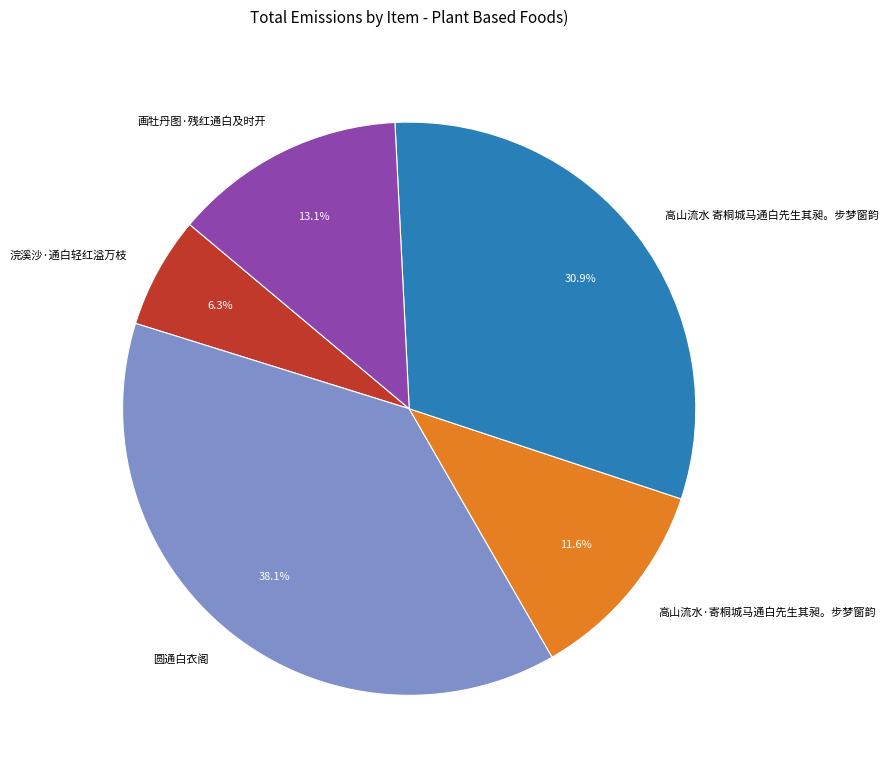

Is there a majority slice in this chart?

No